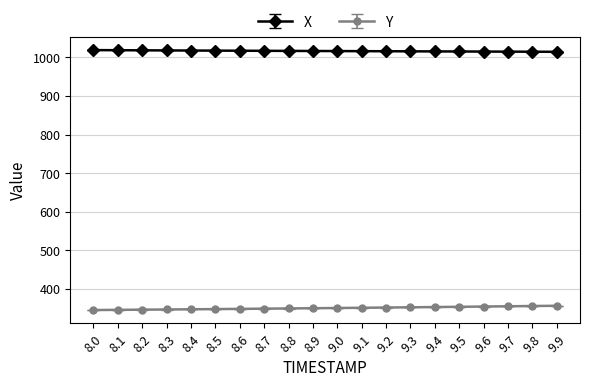

Count the number of categories in the chart.

20